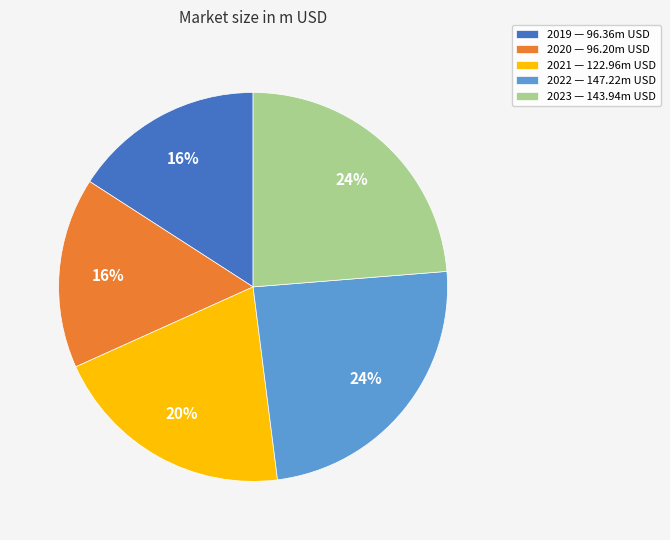

Do 2021 — 122.96m USD and 2023 — 143.94m USD together represent more than half of the pie?

No